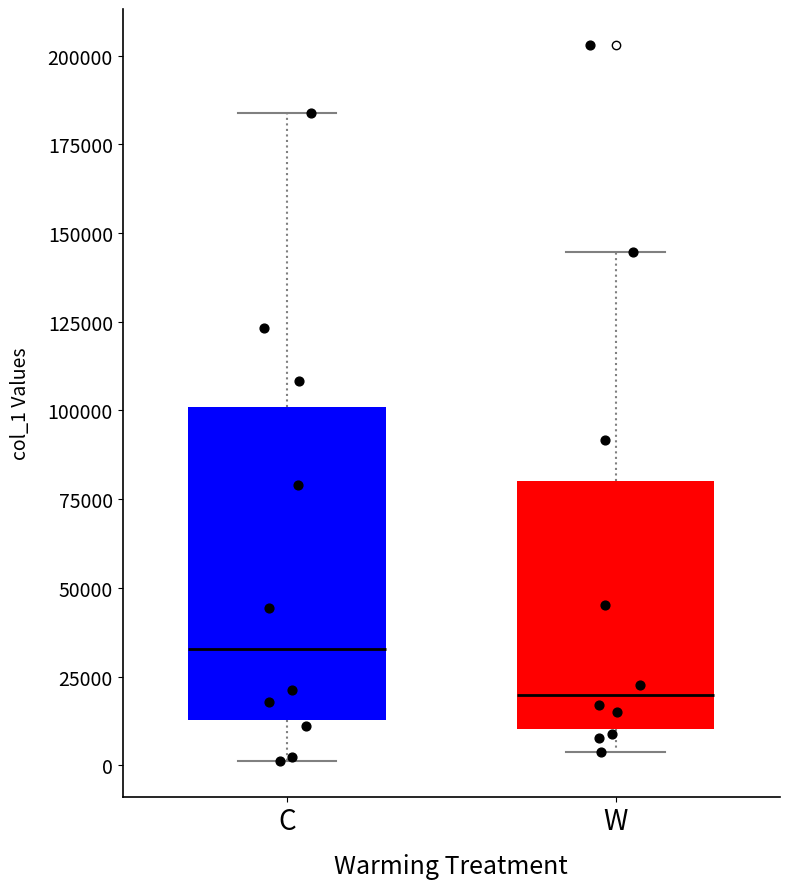

Reading left to right, read every box against the y-axis: the position of its median line, the range the box covers, and the ends of its whiskers. The values are not printed on the chart, so give them approximately, as read against the axis.

C: median 35000, box 15000 to 100000, whiskers 0 to 185000
W: median 20000, box 10000 to 80000, whiskers 5000 to 145000